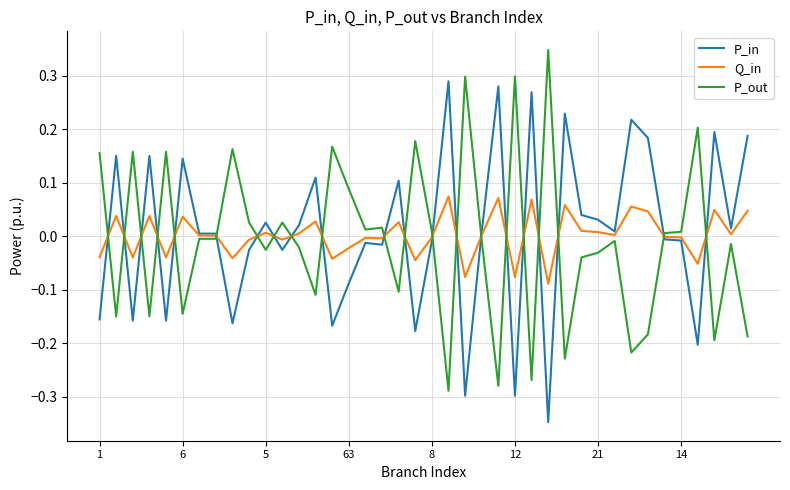

True or false: P_out and Q_in intersect in this chart.

True